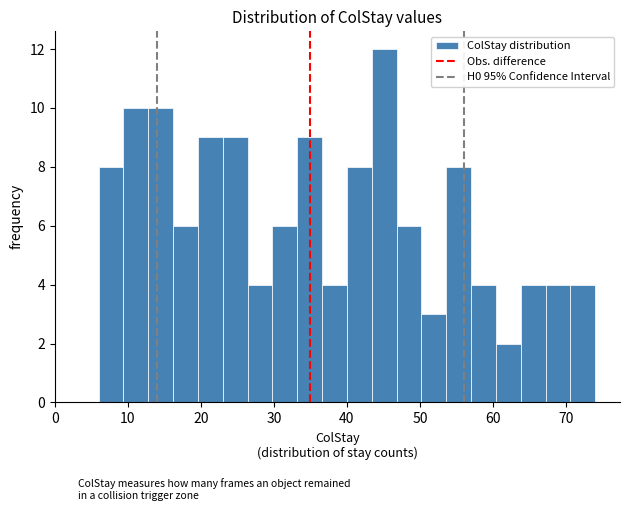

Around what value on the x-axis is the tallest bar? Give the approximate position of its centre, as read against the axis.

45